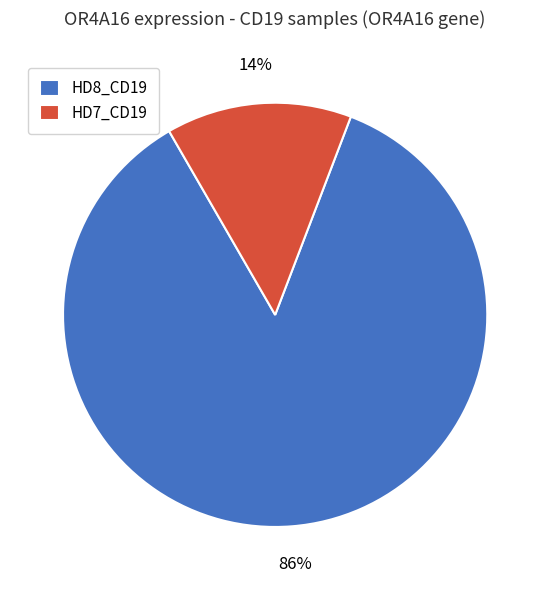

What is the majority slice?

HD8_CD19